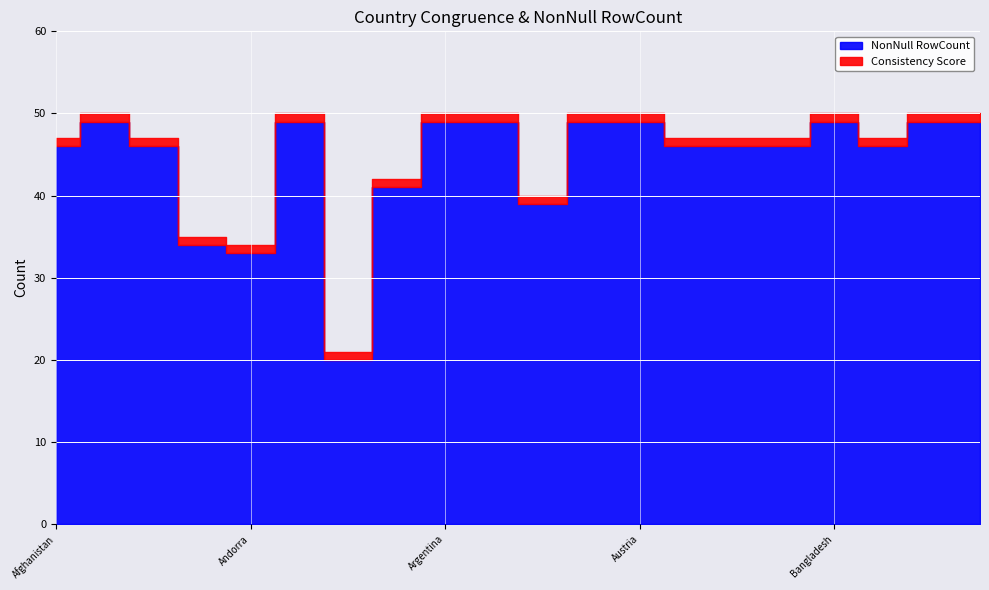

Does the chart display data point markers on the line(s)?

No